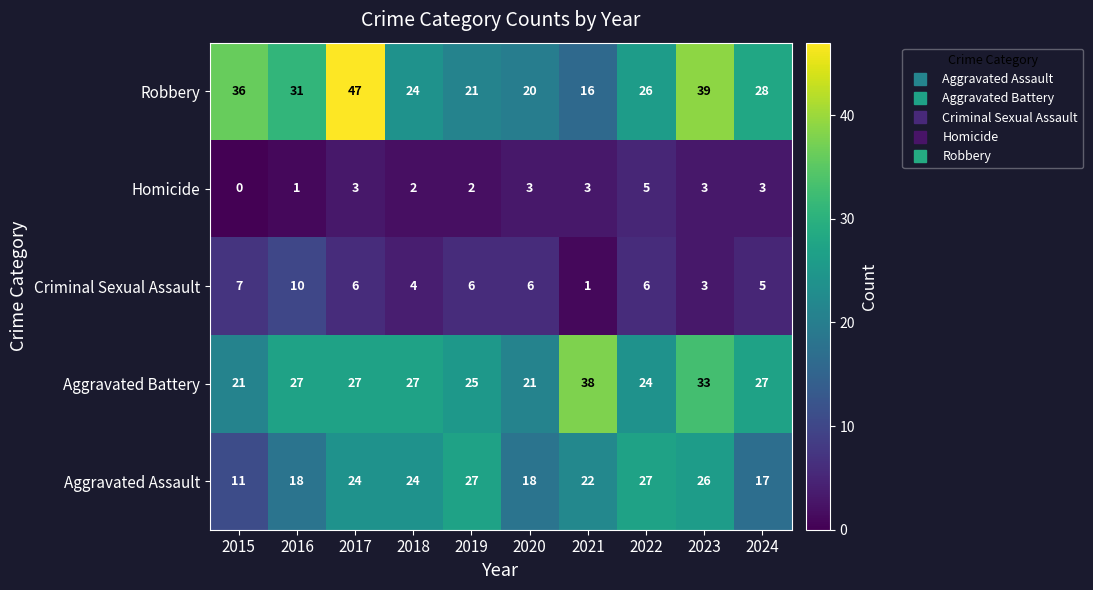

What is the highest value of the Aggravated Battery series?

38